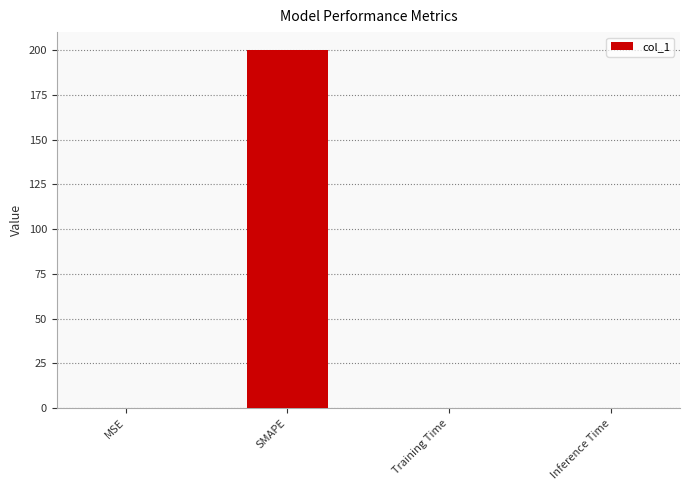

What is the sum of all values?

200.0